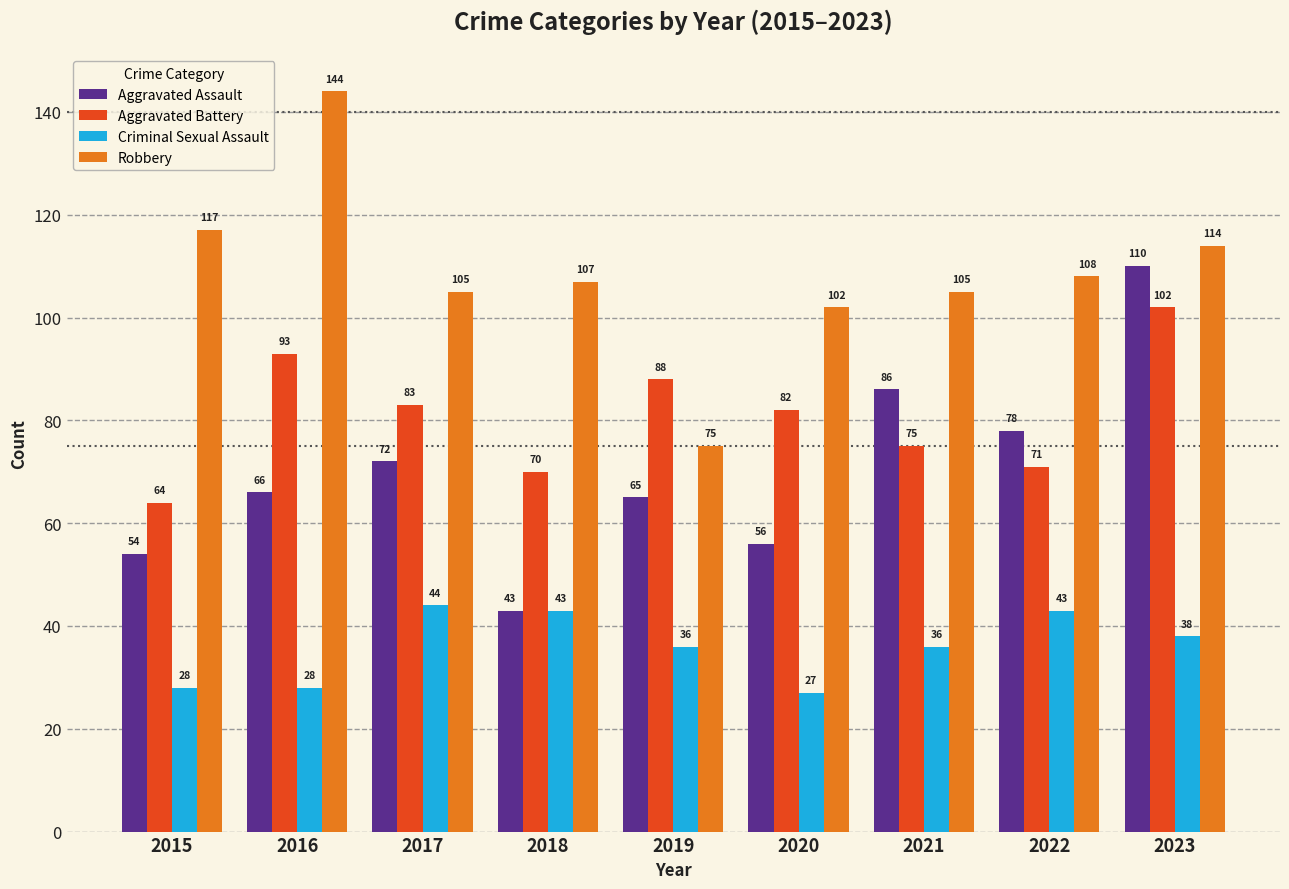

What is the value of the Criminal Sexual Assault bar at the 3rd from the left?

44